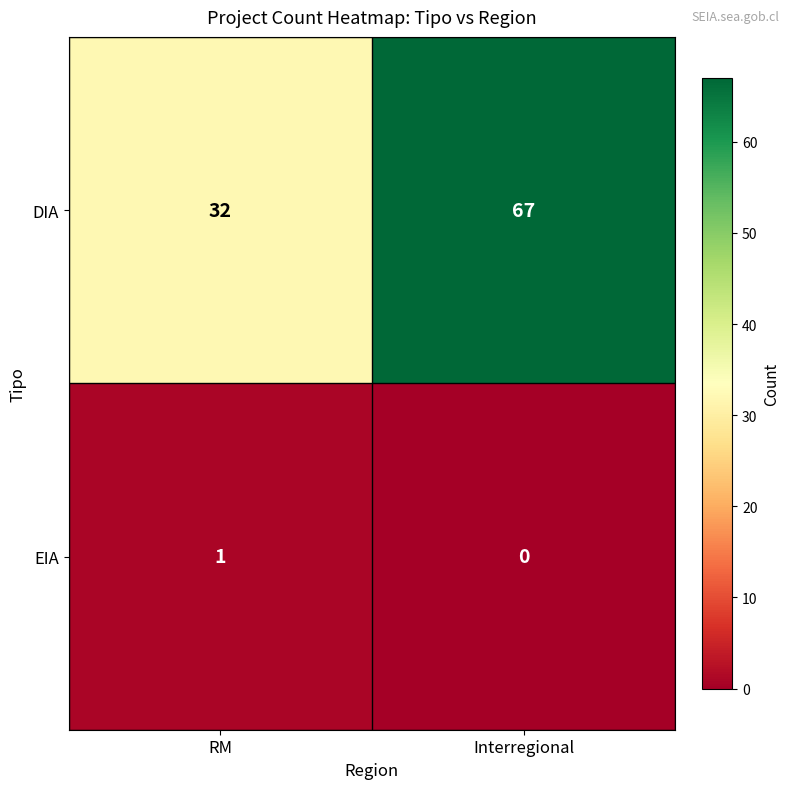

Which series changed the most between RM and Interregional?

DIA